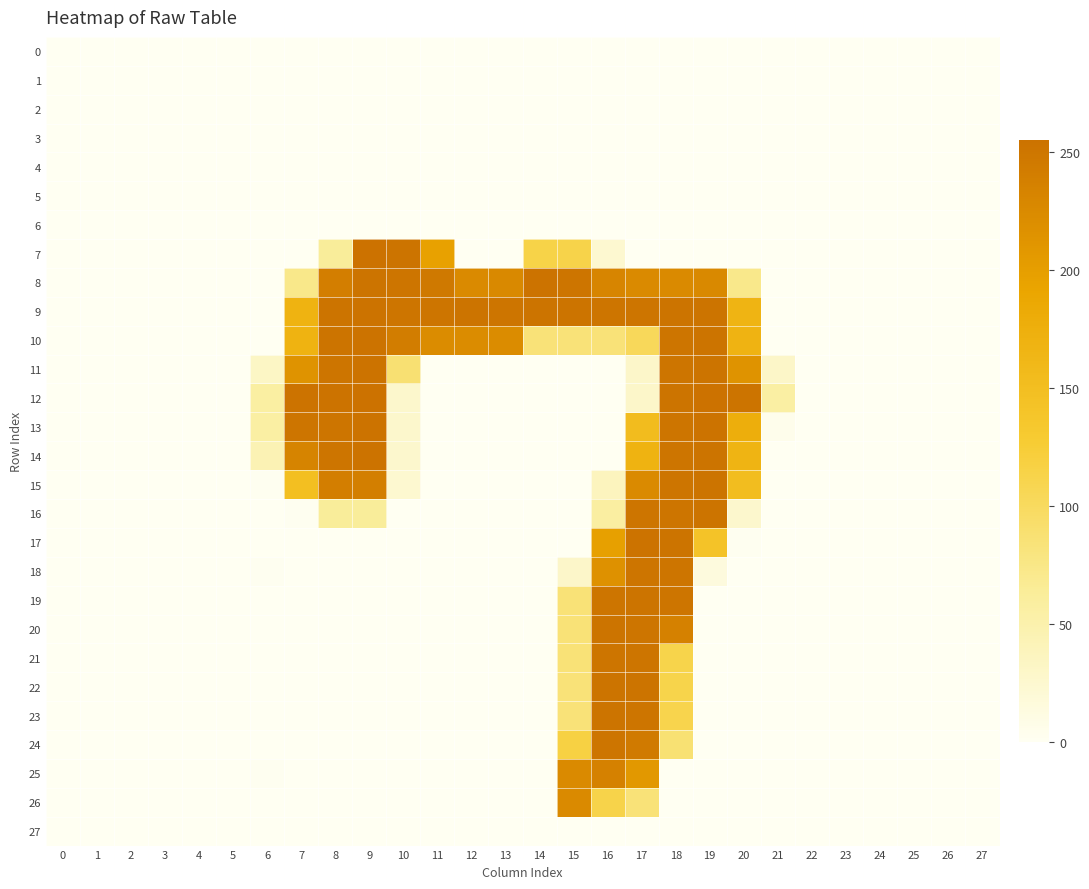

What is the greatest value displayed?

255.1